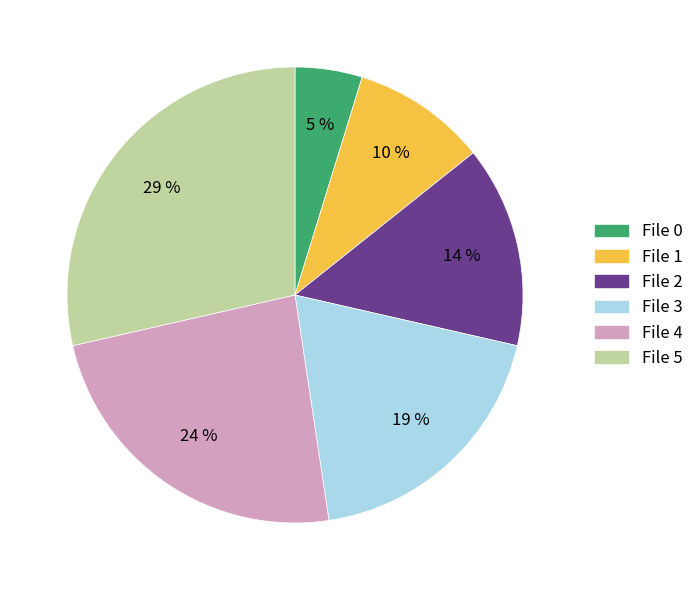

True or false: File 4 accounts for 10% of the total.

False